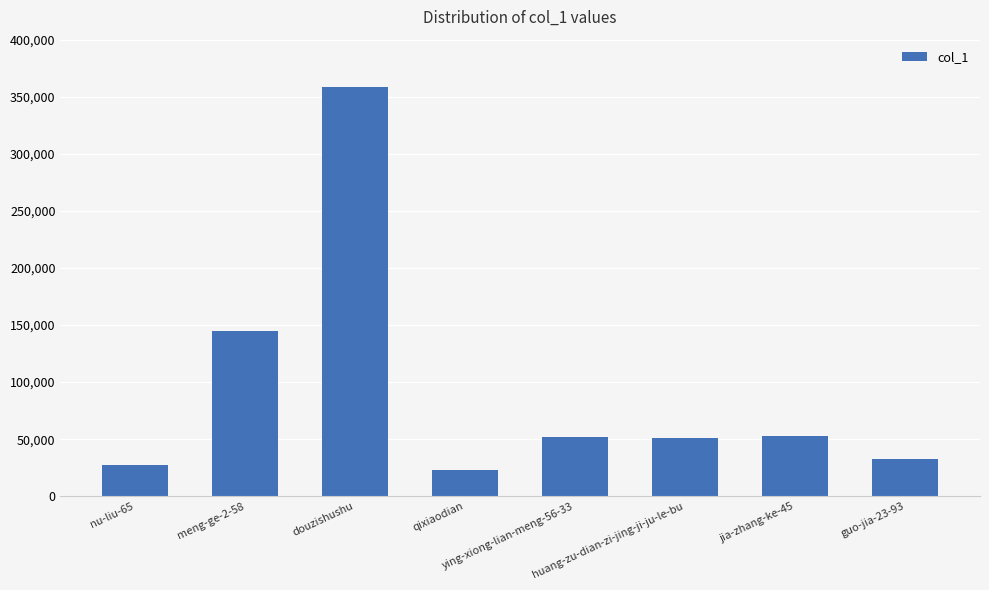

What is the value of the 5th bar from the left?

52161